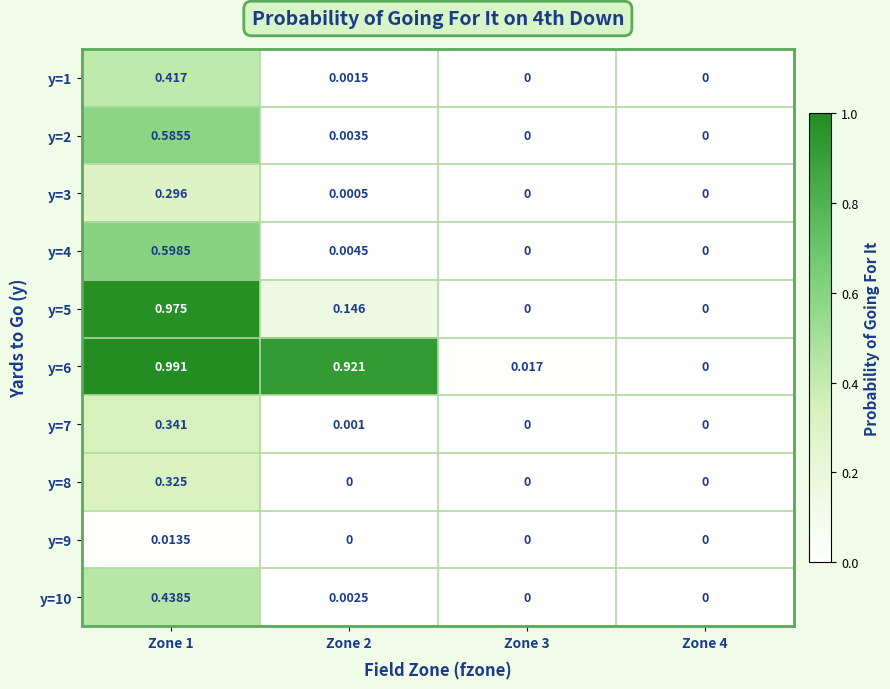

How many values in y=7 are above zero?

2